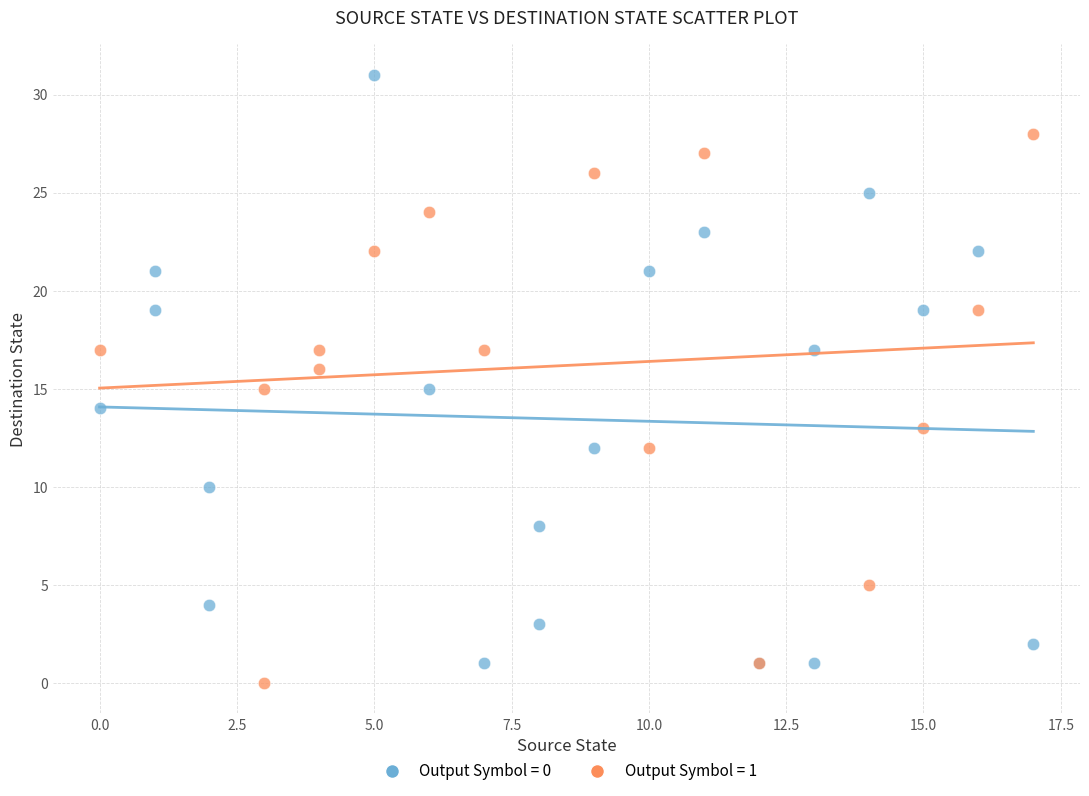

Which series contains the highest Y value?

Output Symbol = 0